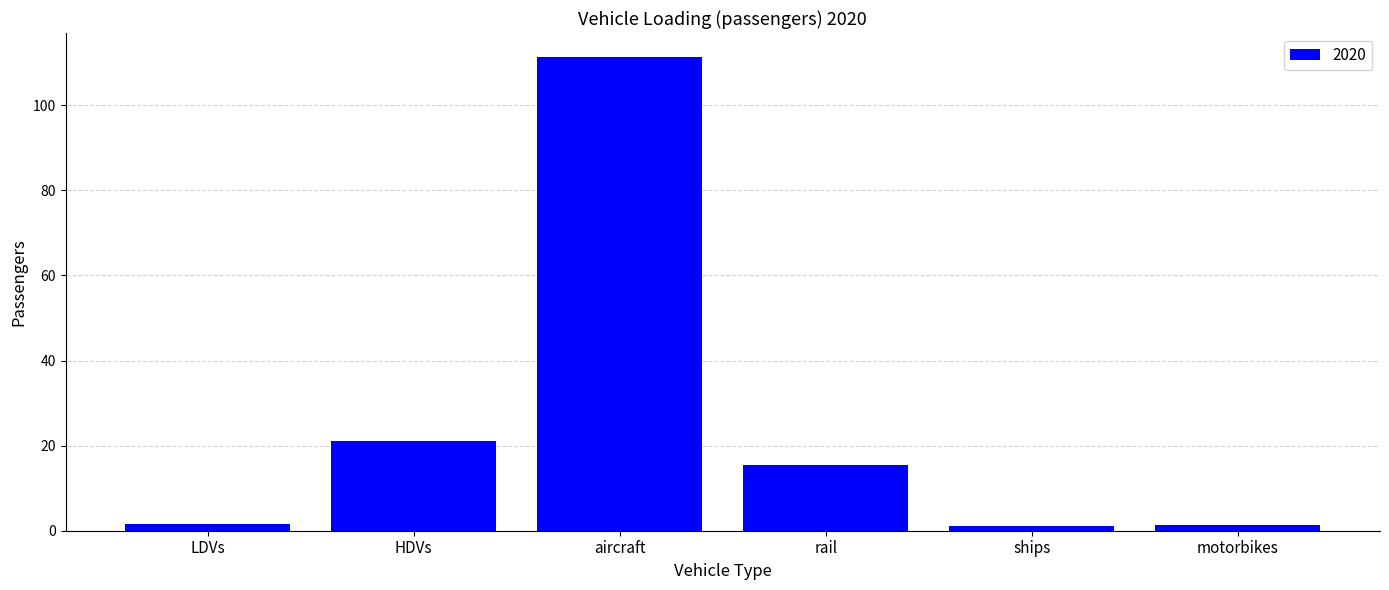

Which has a higher value, motorbikes or HDVs?

HDVs